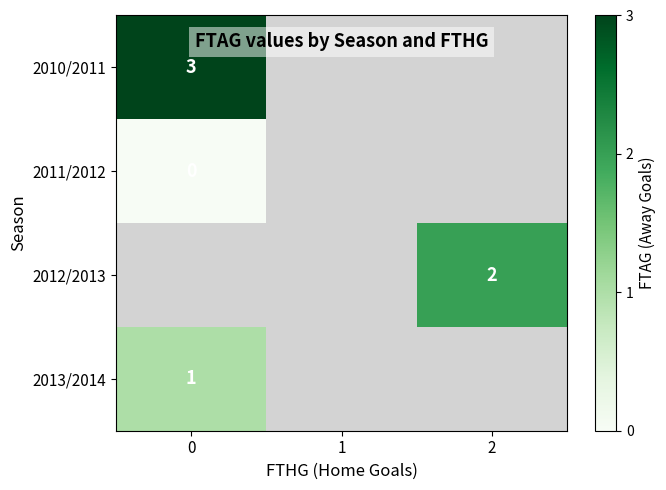

The value of 2013/2014 at 0 is 1. True or false?

True